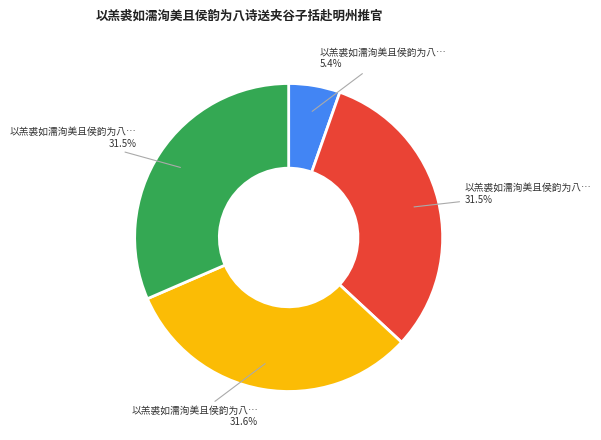

Does any single category account for the majority?

No